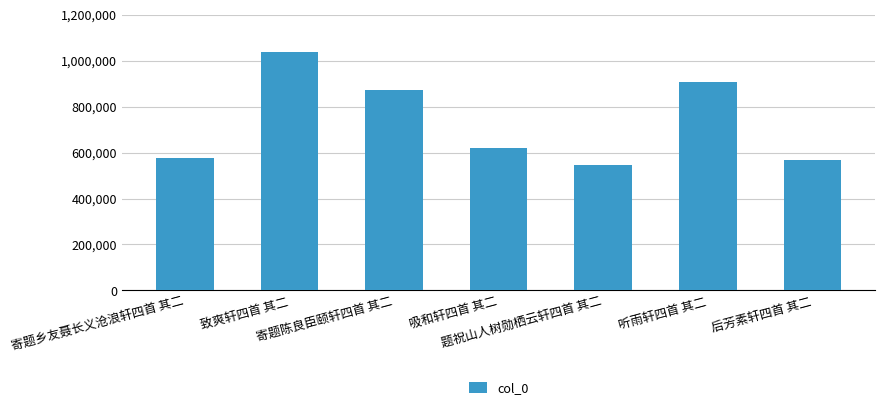

The chart shows a value of 569426 at 后芳素轩四首 其二. True or false?

True